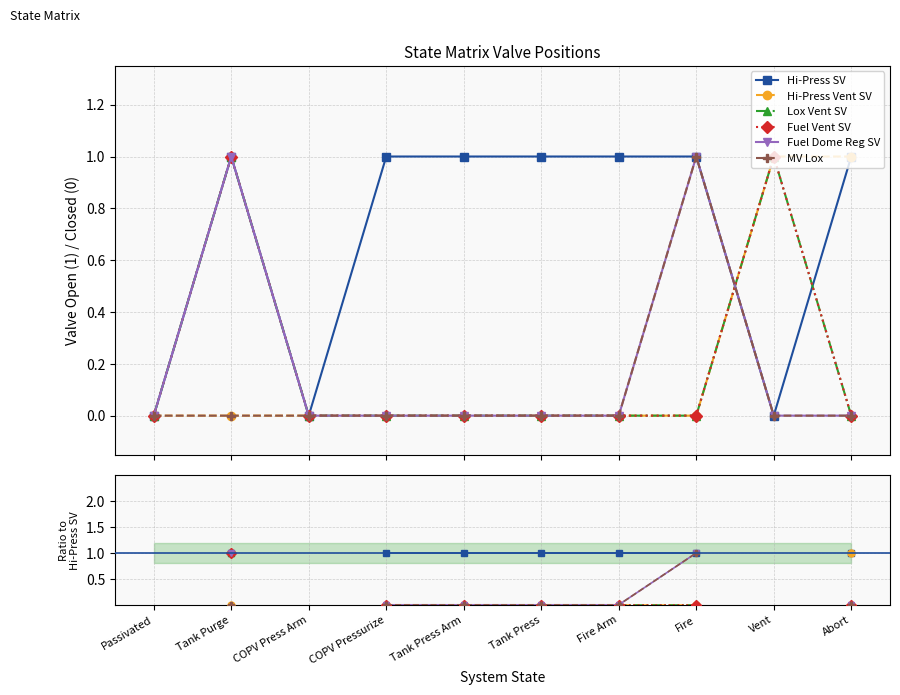

At which label does Lox Vent SV first exceed 0?

Tank Purge